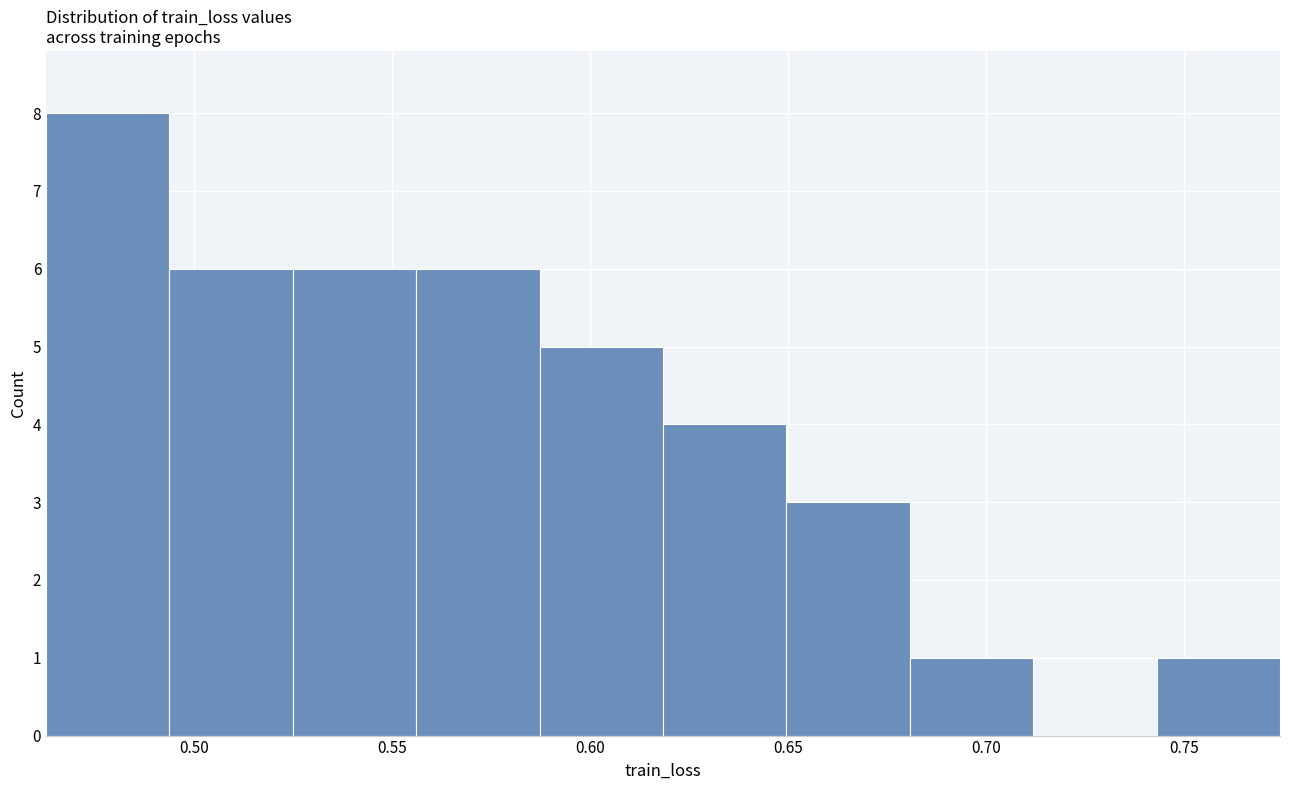

What is the height of the bar covering 0.525 to 0.555 on the x-axis? Neither the bar edges nor the heights are printed on the chart, so give them approximately, as read against the axes.

6